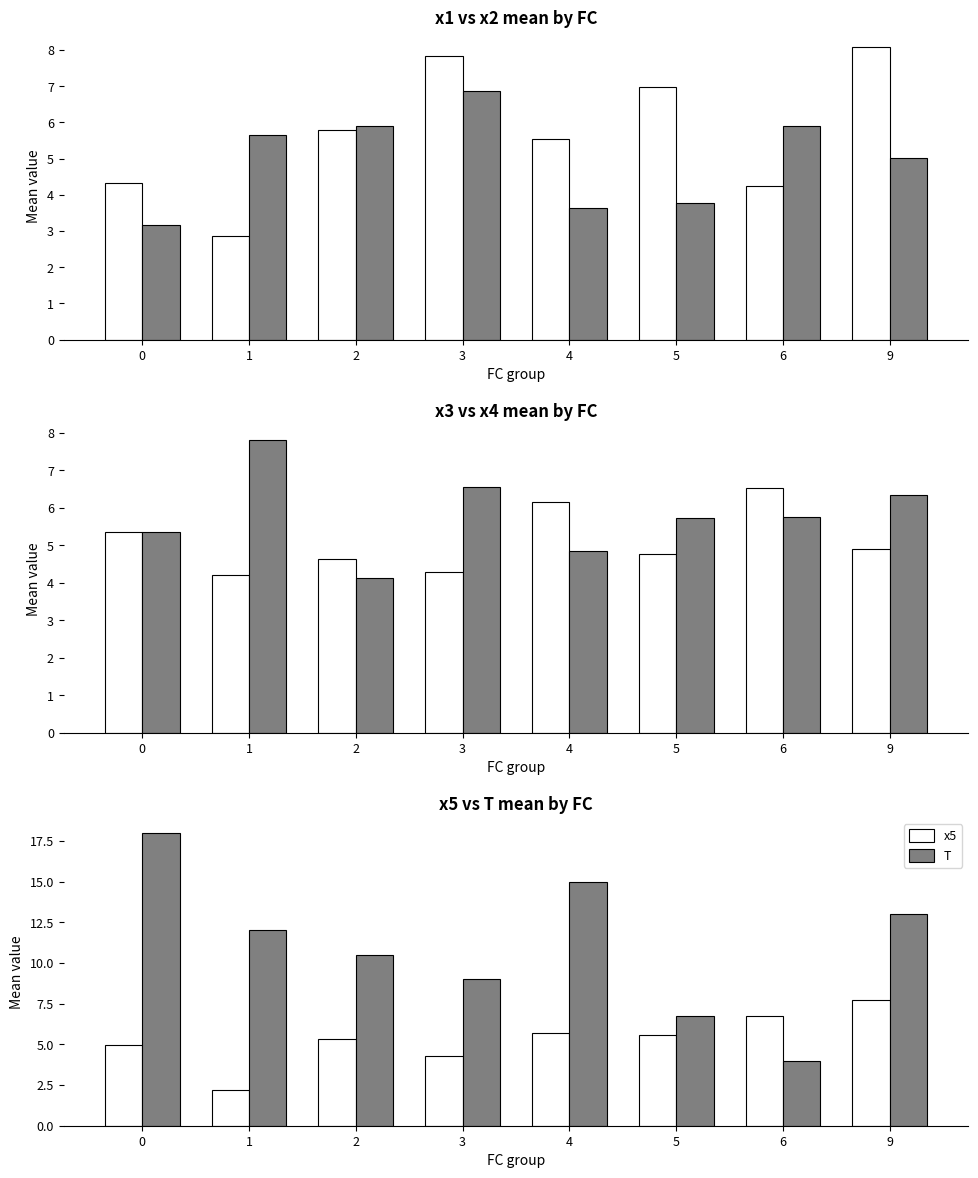

List the series in order of their peak value, highest first.

T, x1, x4, x5, x2, x3